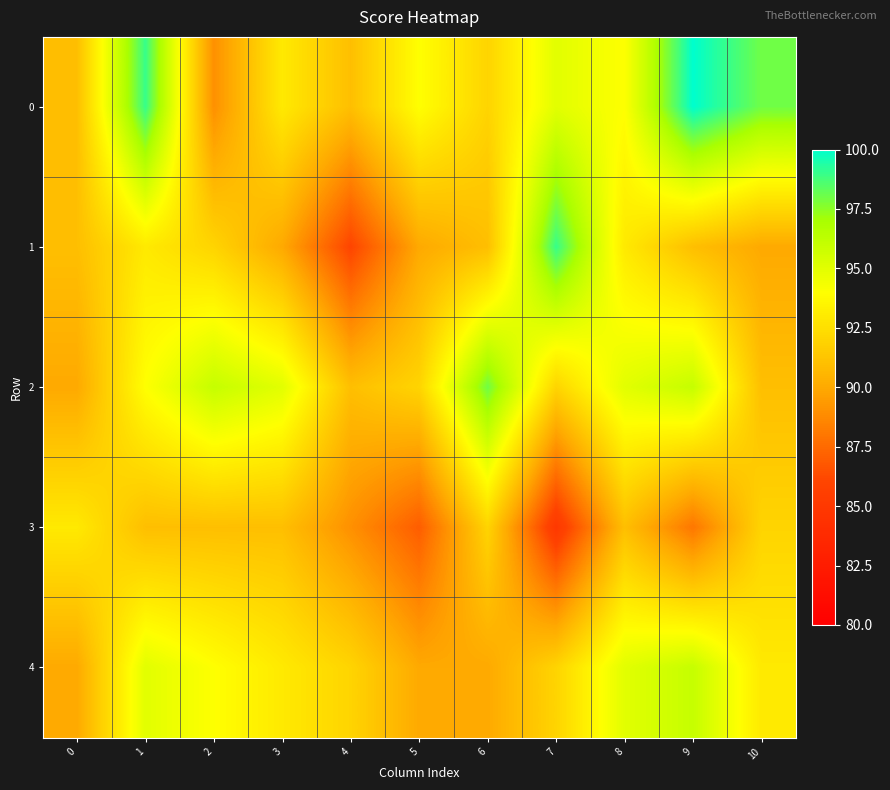

What is the total value across all series at 2?

462